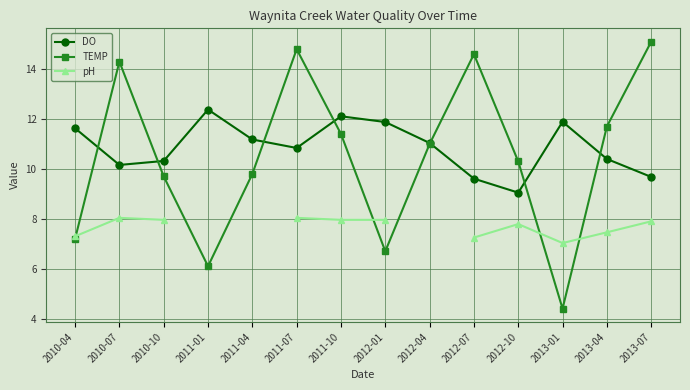

At how many categories does at least one series exceed 5?

14